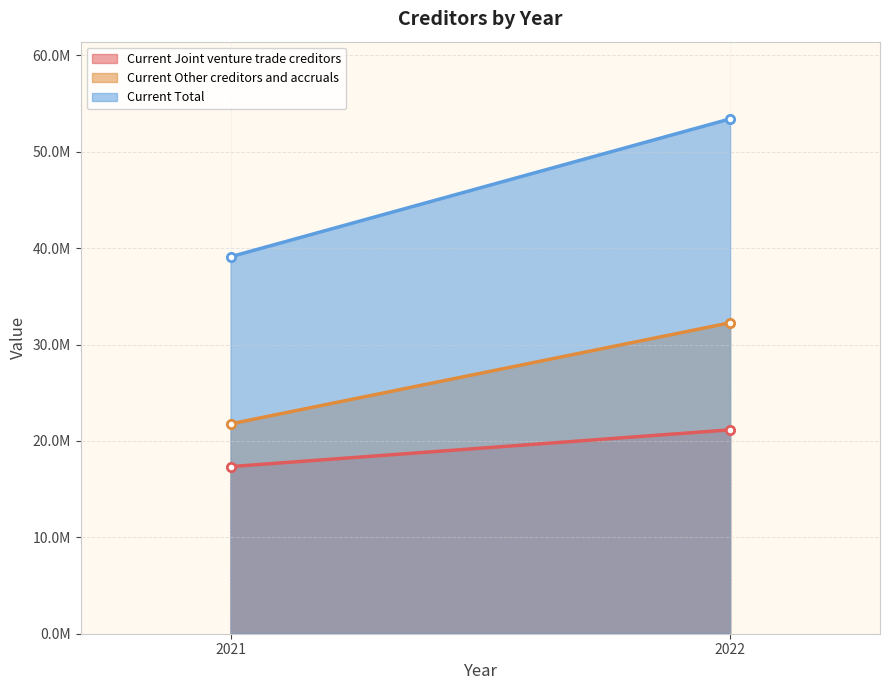

At how many categories does at least one series exceed 44814207?

1